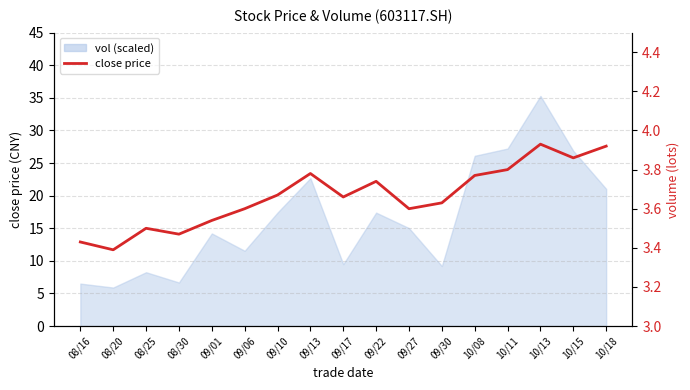

What is the difference between the second highest and minimum values?

0.5